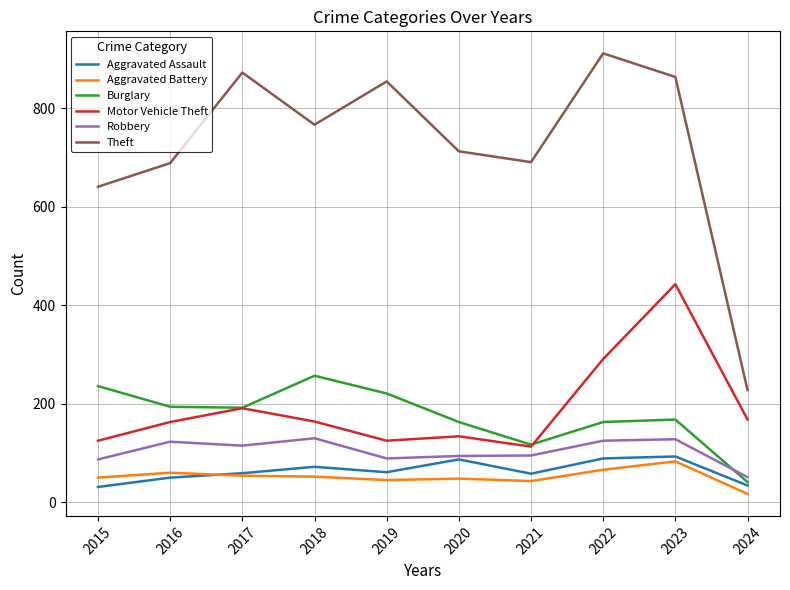

What are all the series names shown in the legend?

Aggravated Assault, Aggravated Battery, Burglary, Motor Vehicle Theft, Robbery, Theft